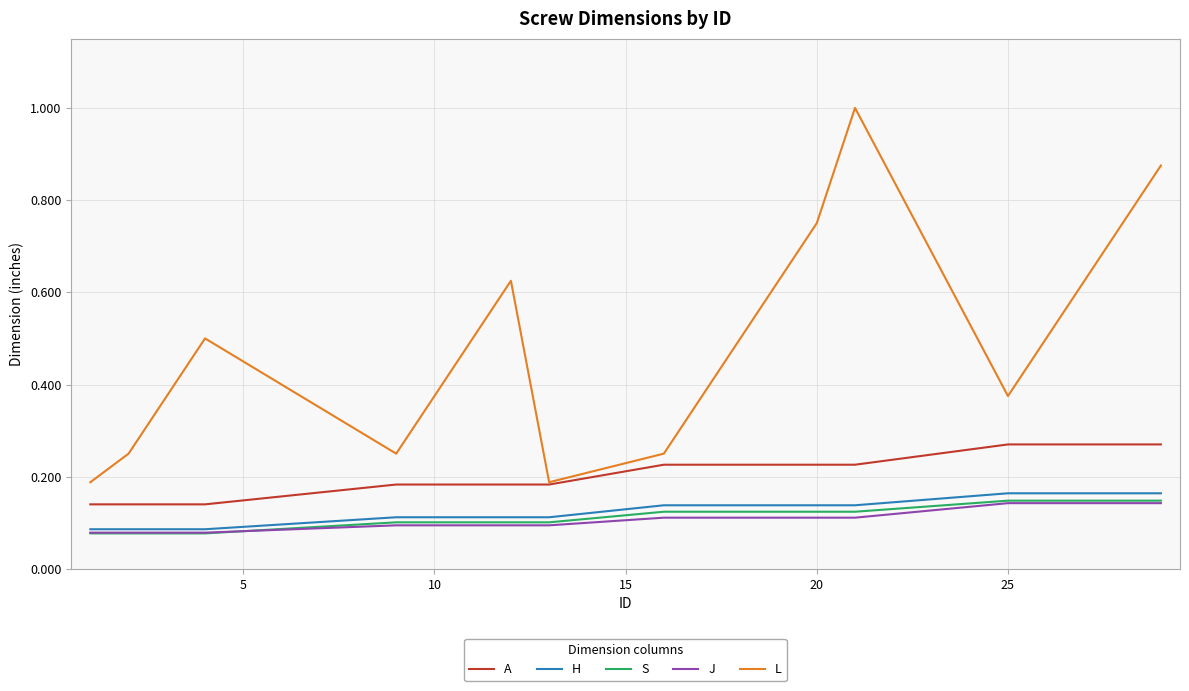

What is the greatest value displayed?

1.0